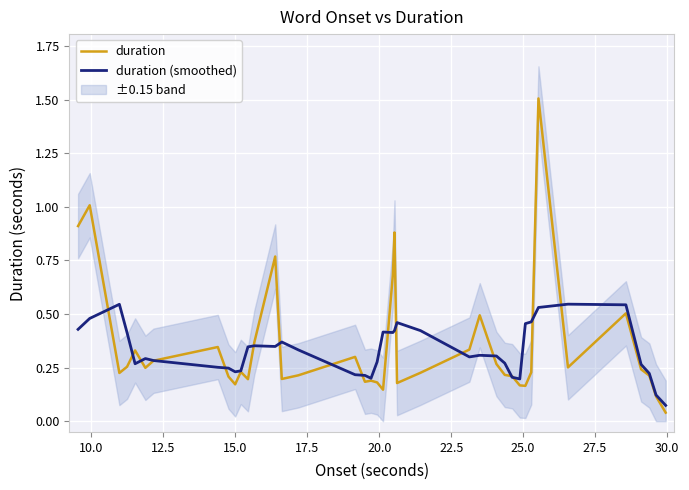

True or false: duration (smoothed) has more than 1 points higher than both neighbors.

True